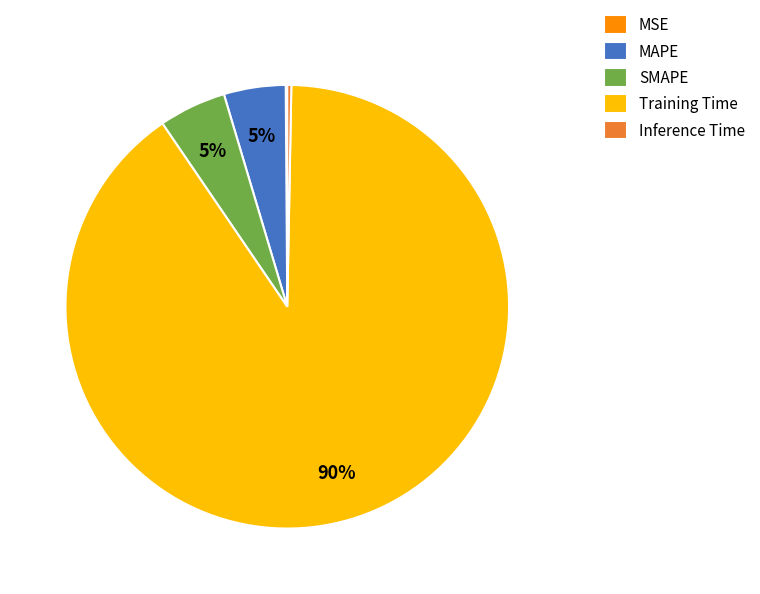

Is there a majority slice in this chart?

Yes